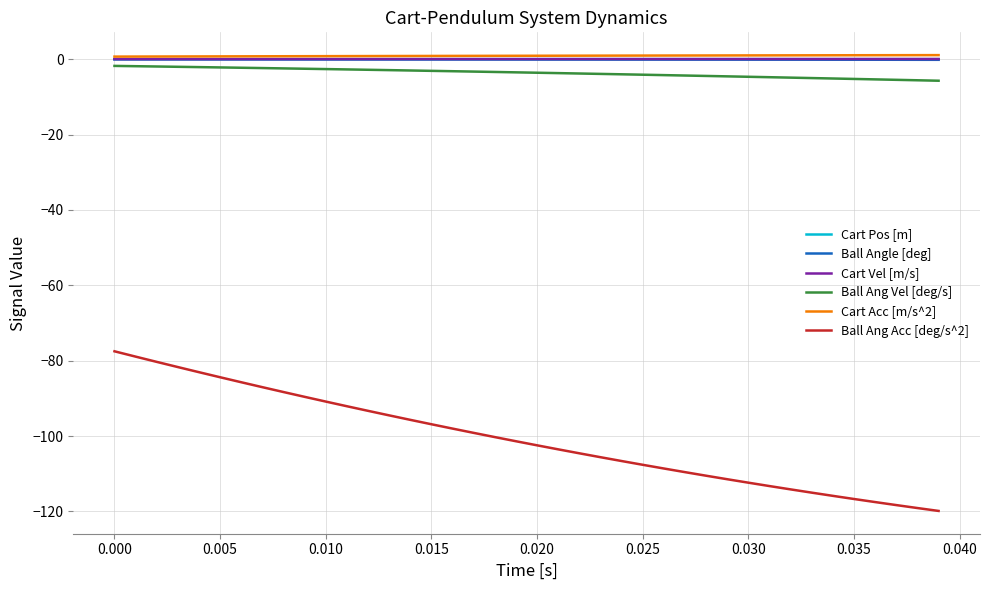

What is the smallest value displayed?

-119.9